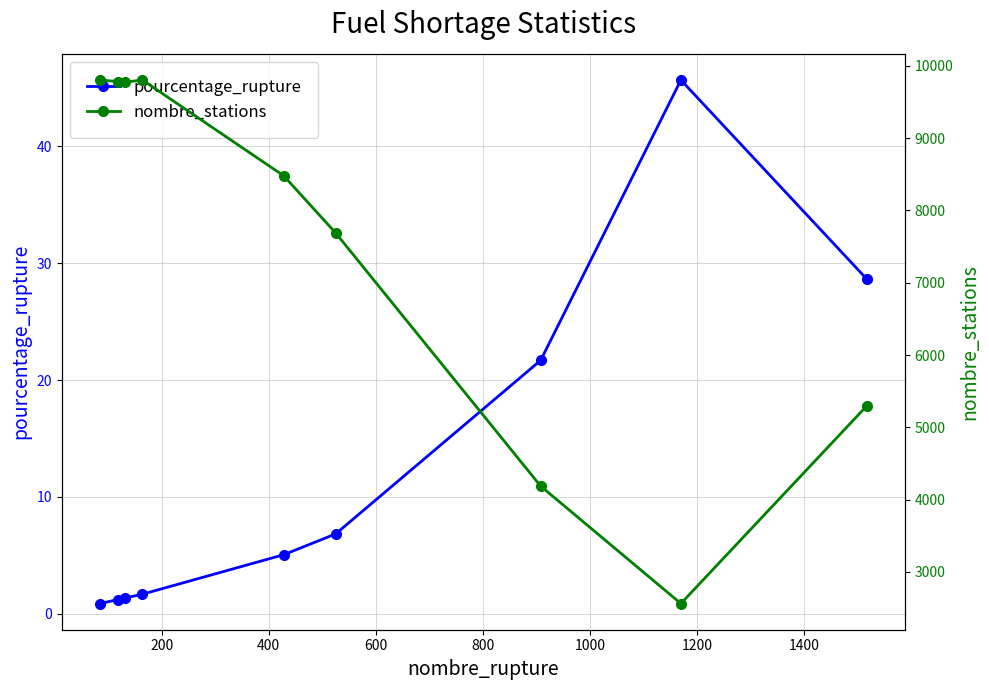

True or false: pourcentage_rupture and nombre_stations cross at least once.

False